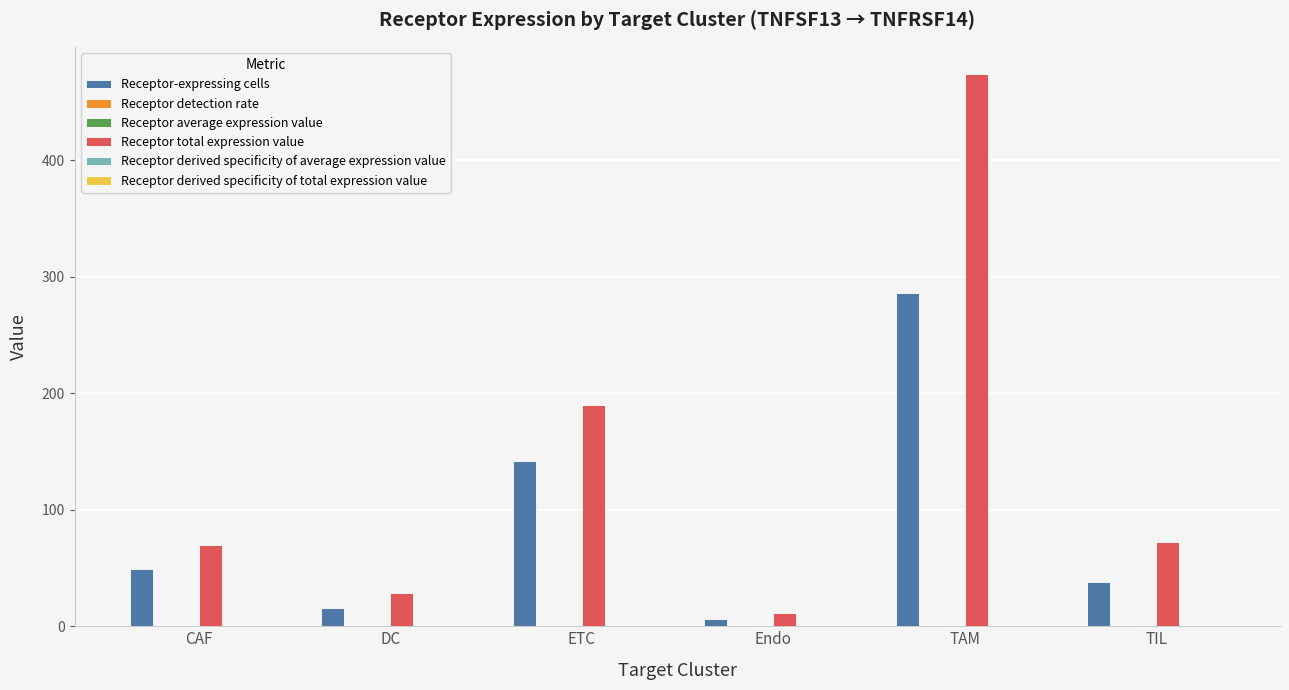

Which category has the highest value across all series?

TAM